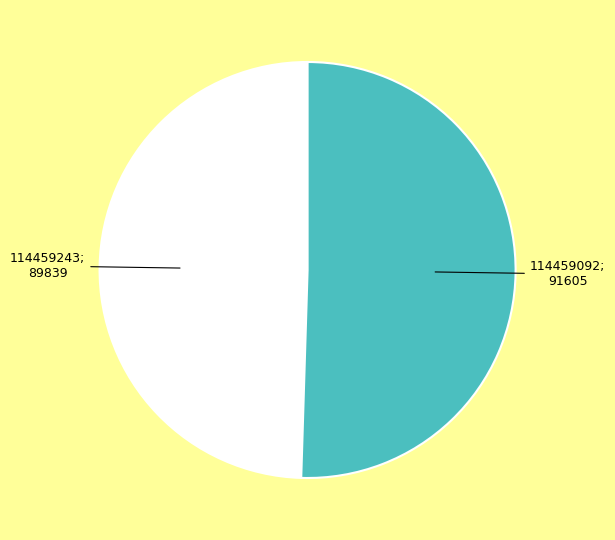

Is there any slice that represents more than half of the pie?

Yes